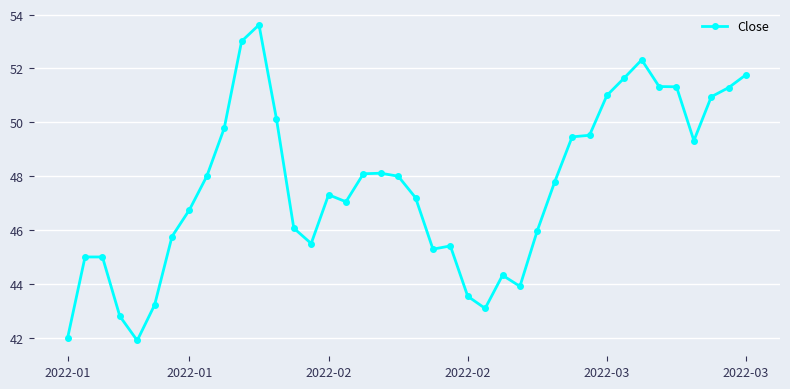

What is the average value?

47.6